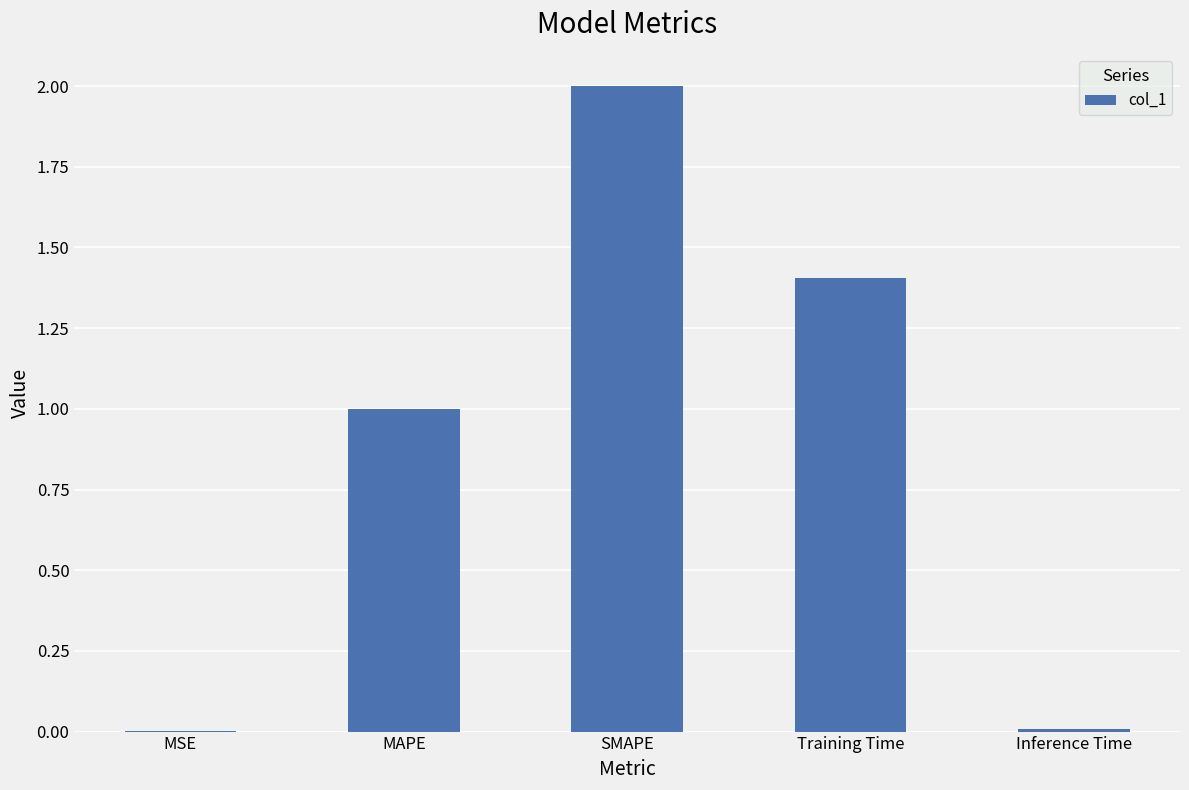

The value at SMAPE is 2.6. True or false?

False